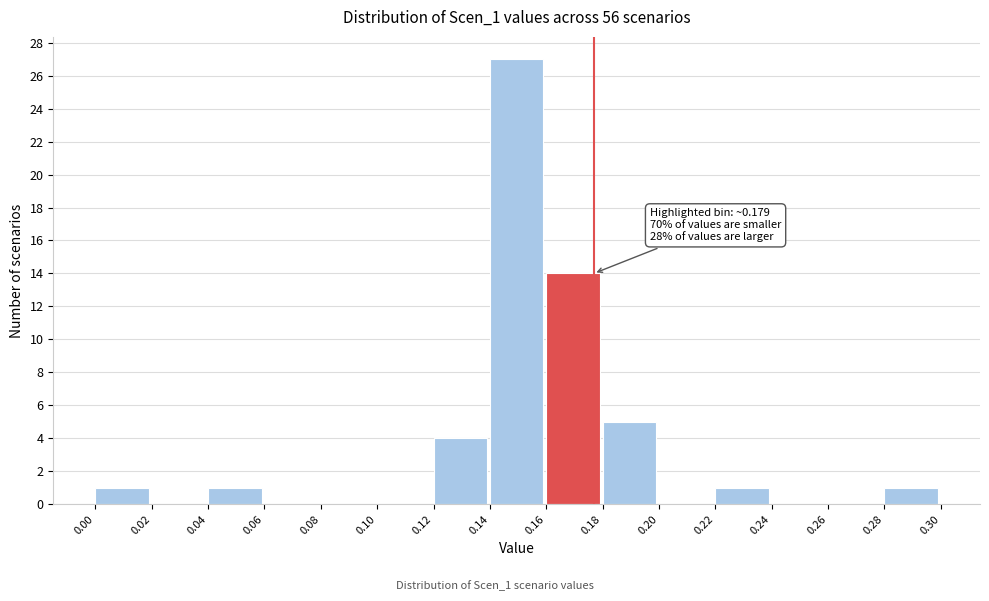

Over which range of the x-axis is the bar tallest?

0.14 to 0.16